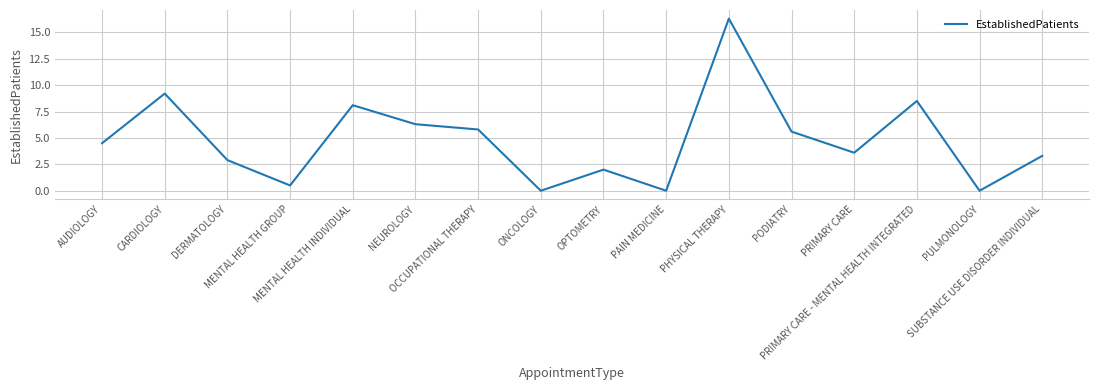

Does the chart display data point markers on the line(s)?

No